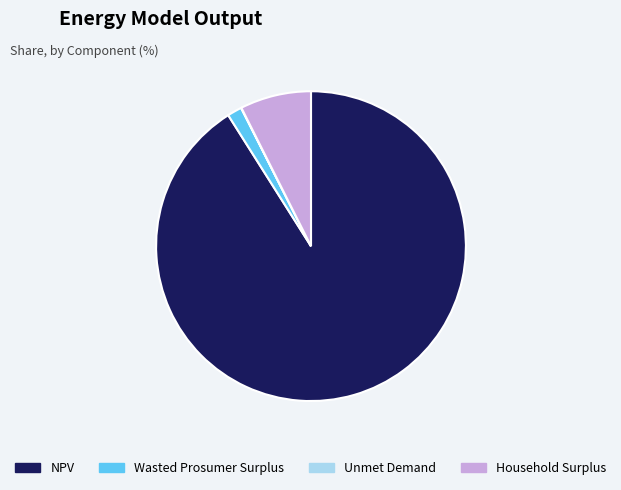

Which category accounts for the majority?

NPV